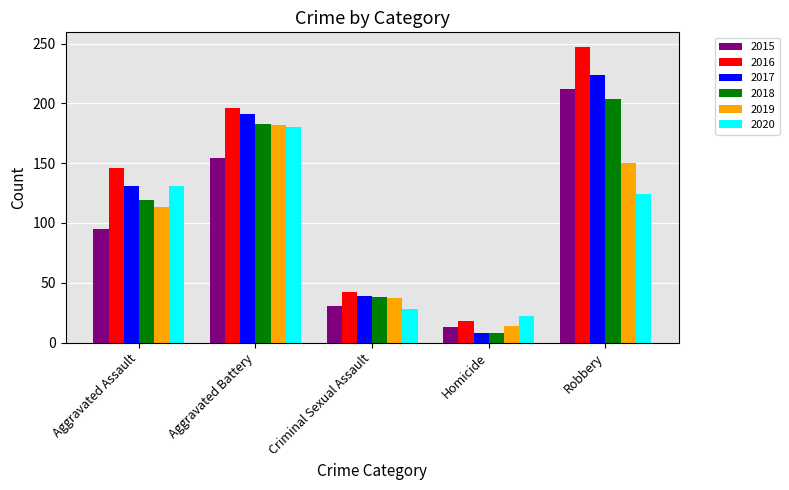

Which label corresponds to the smallest value in the chart?

Homicide